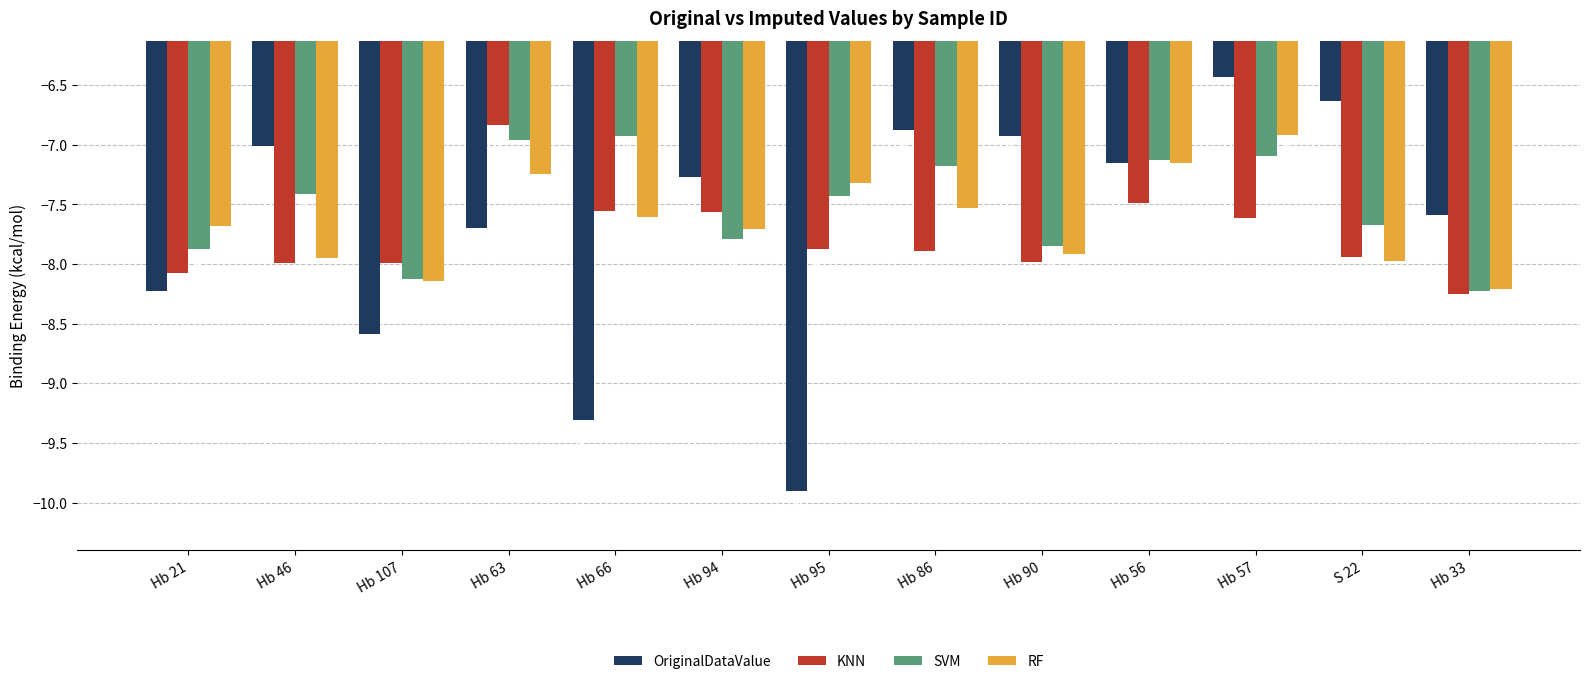

What position from the right is Hb 107?

11